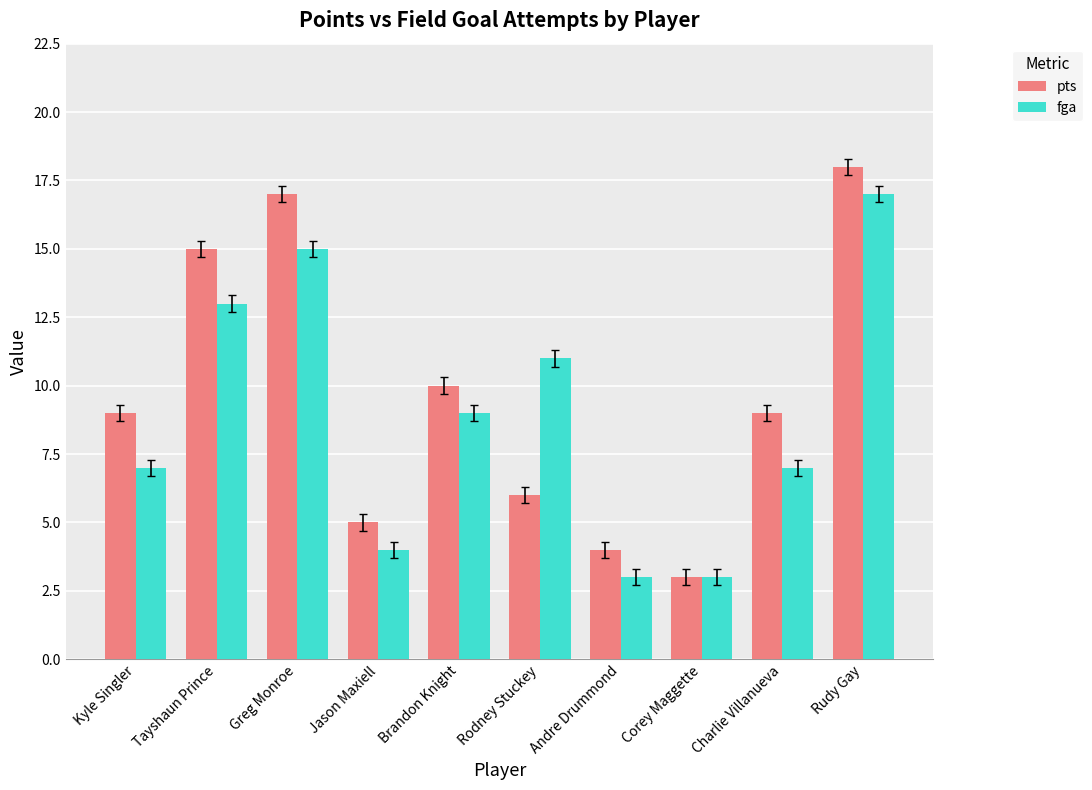

How many bars are there in each group?

2